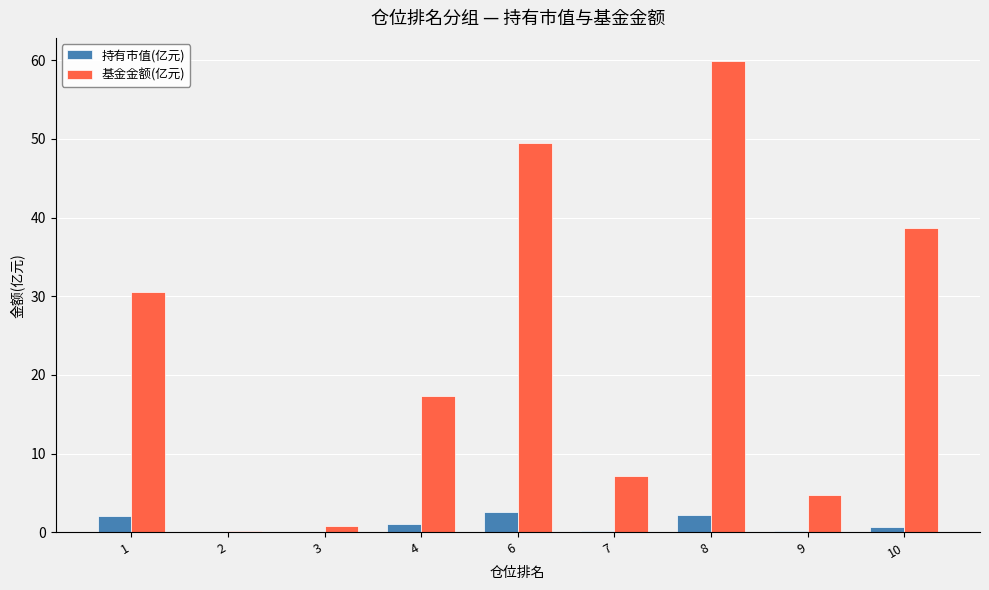

Which category has the highest value in the 基金金额(亿元) series?

8